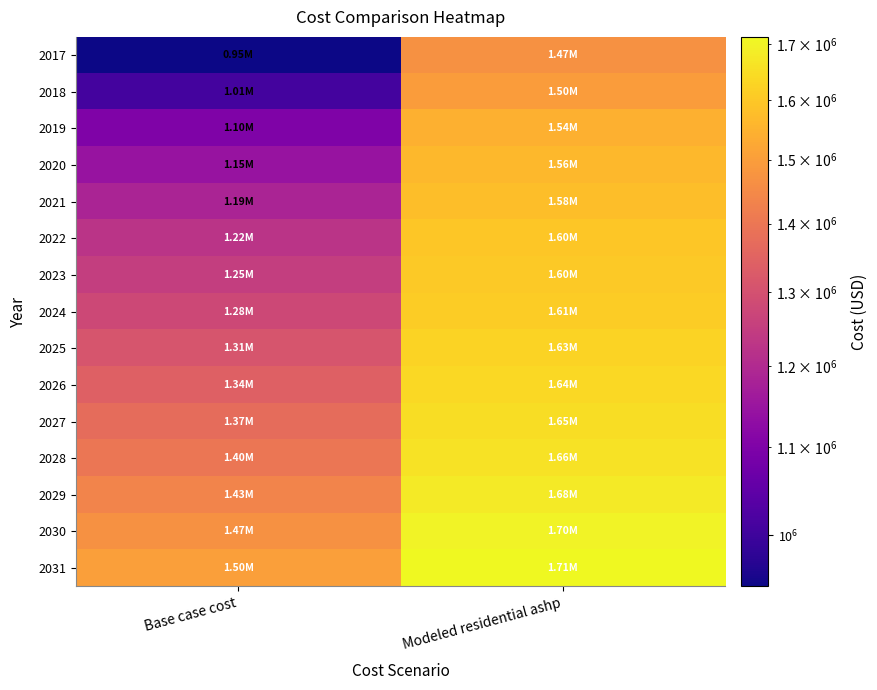

Which series has the largest total across all categories?

2031